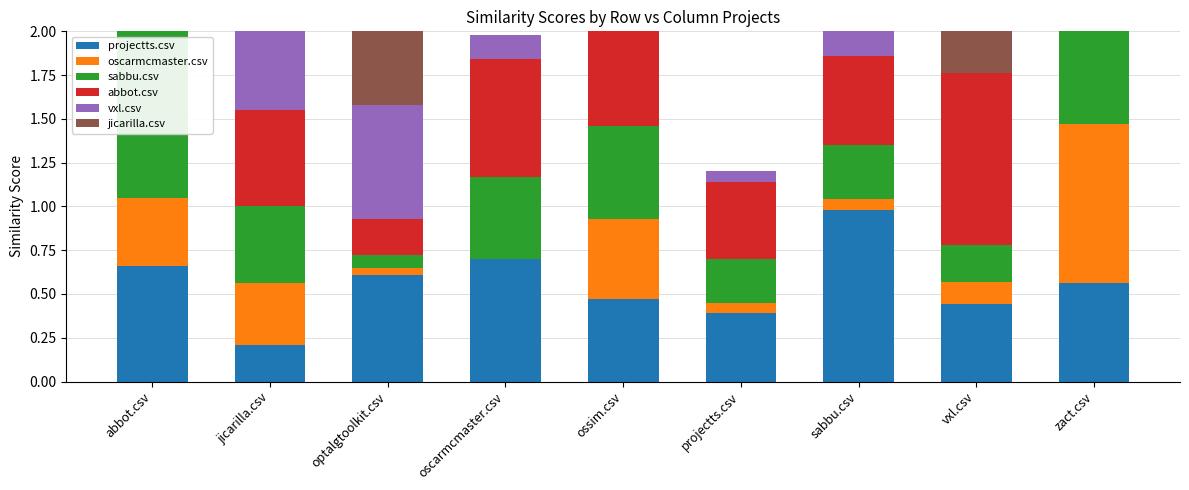

How many bars are there in total?

54